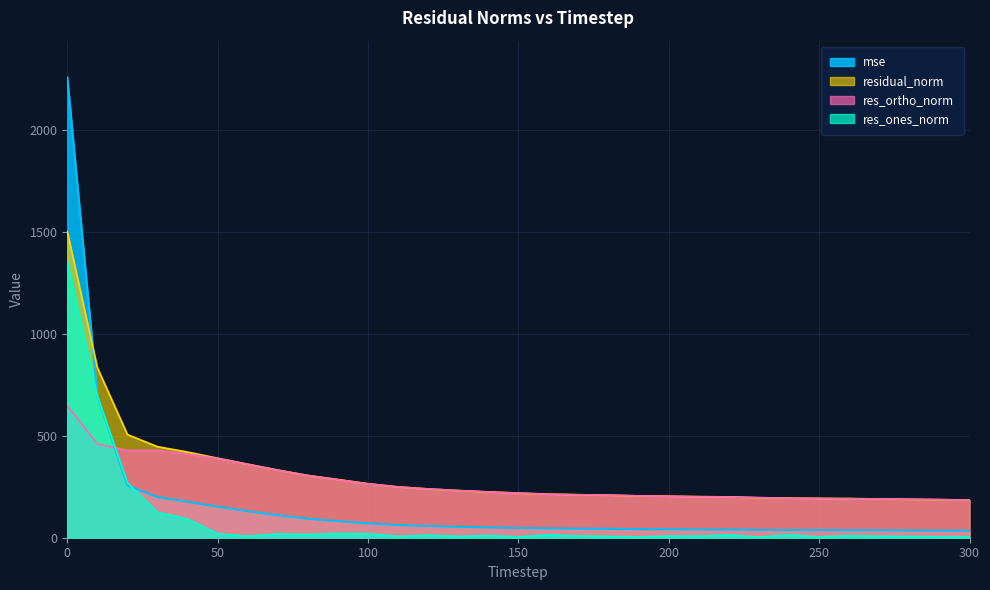

True or false: res_ones_norm has more than 2 interior local peaks.

True